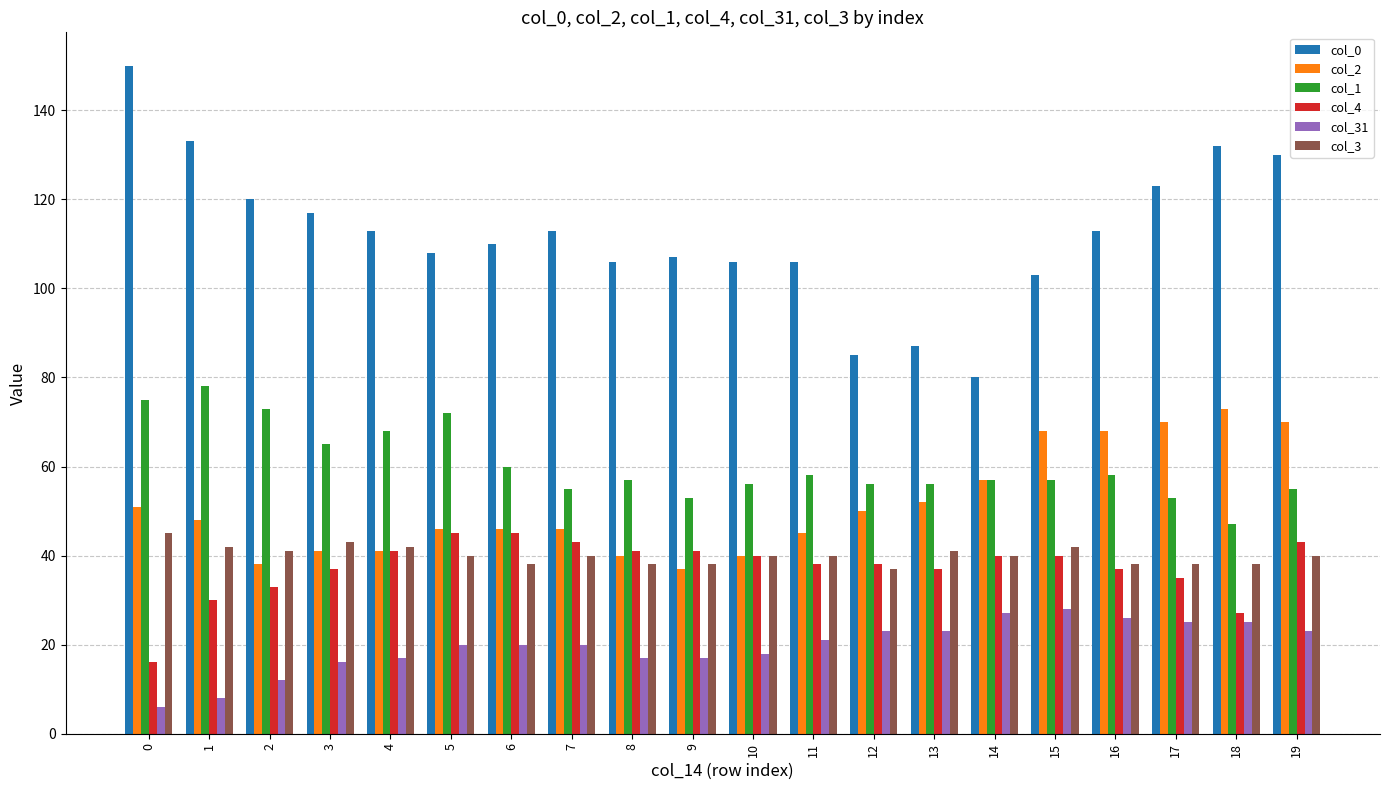

Reading left to right, list all the values displayed in this chart.

col_0: 150	133	120	117	113	108	110	113	106	107	106	106	85	87	80	103	113	123	132	130
col_2: 51	48	38	41	41	46	46	46	40	37	40	45	50	52	57	68	68	70	73	70
col_1: 75	78	73	65	68	72	60	55	57	53	56	58	56	56	57	57	58	53	47	55
col_4: 16	30	33	37	41	45	45	43	41	41	40	38	38	37	40	40	37	35	27	43
col_31: 6	8	12	16	17	20	20	20	17	17	18	21	23	23	27	28	26	25	25	23
col_3: 45	42	41	43	42	40	38	40	38	38	40	40	37	41	40	42	38	38	38	40